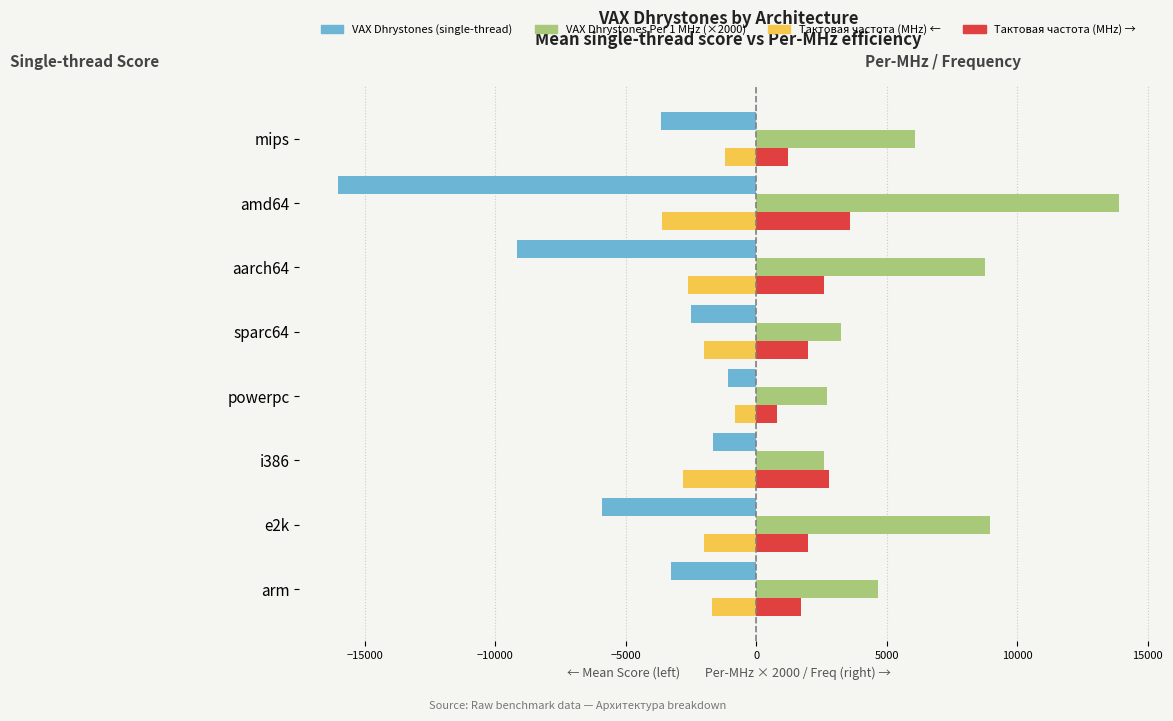

What is the greatest value displayed?

13900.0